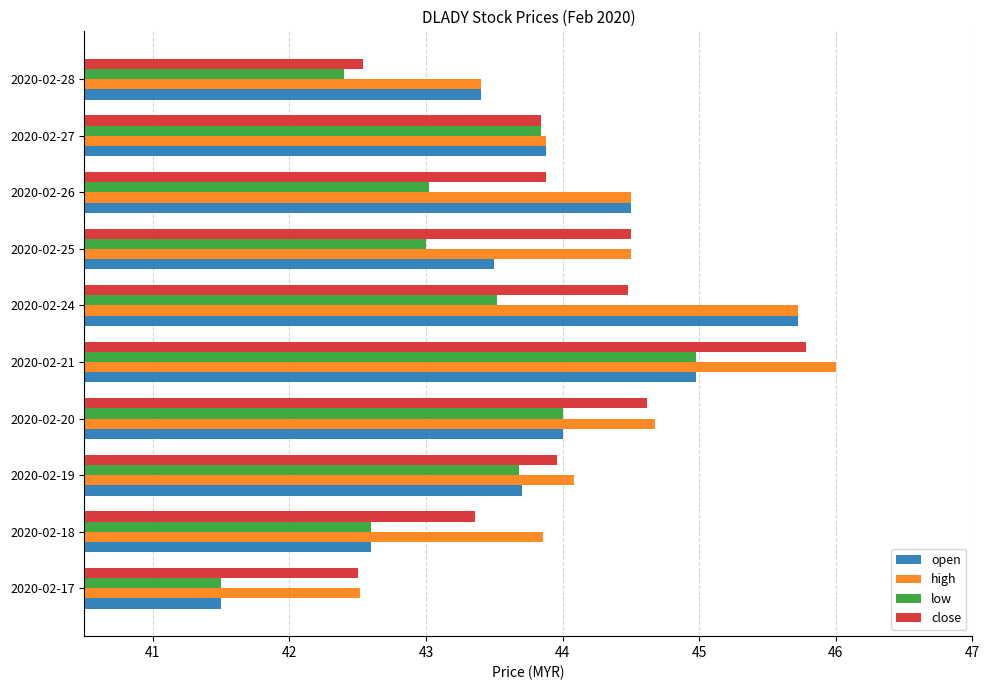

Which series changed the most between 2020-02-20 and 2020-02-21?

high